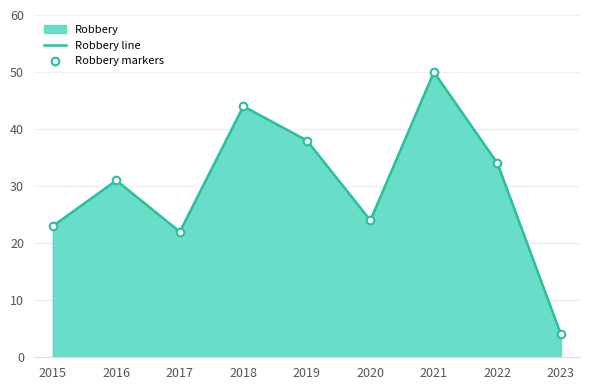

At how many categories does at least one series exceed 48?

1